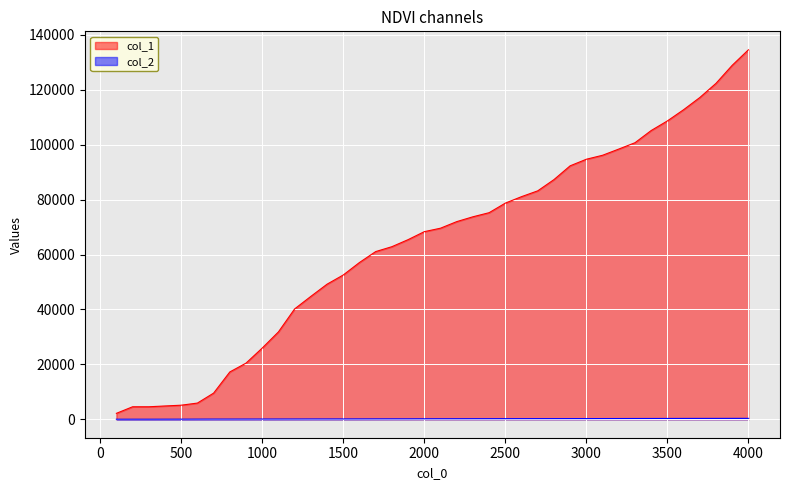

At 1300, list the series in order from smallest to largest.

col_2, col_1